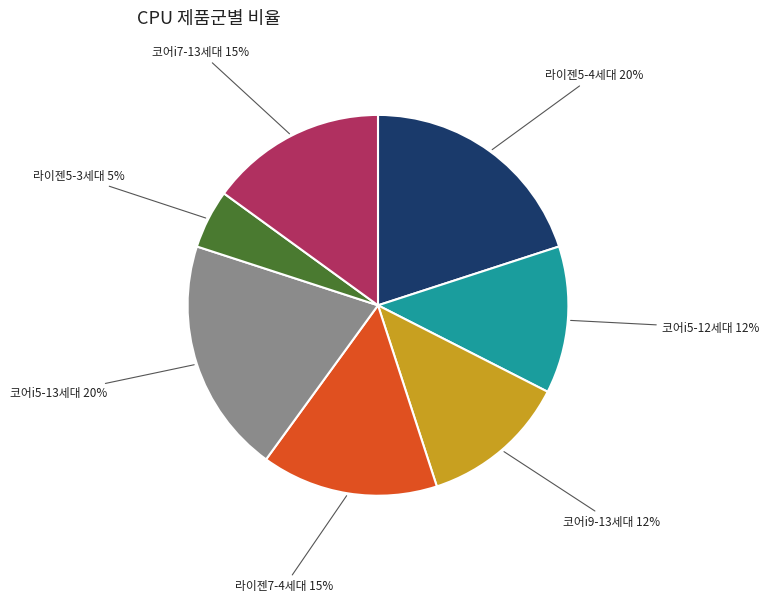

Is there any slice that represents more than half of the pie?

No